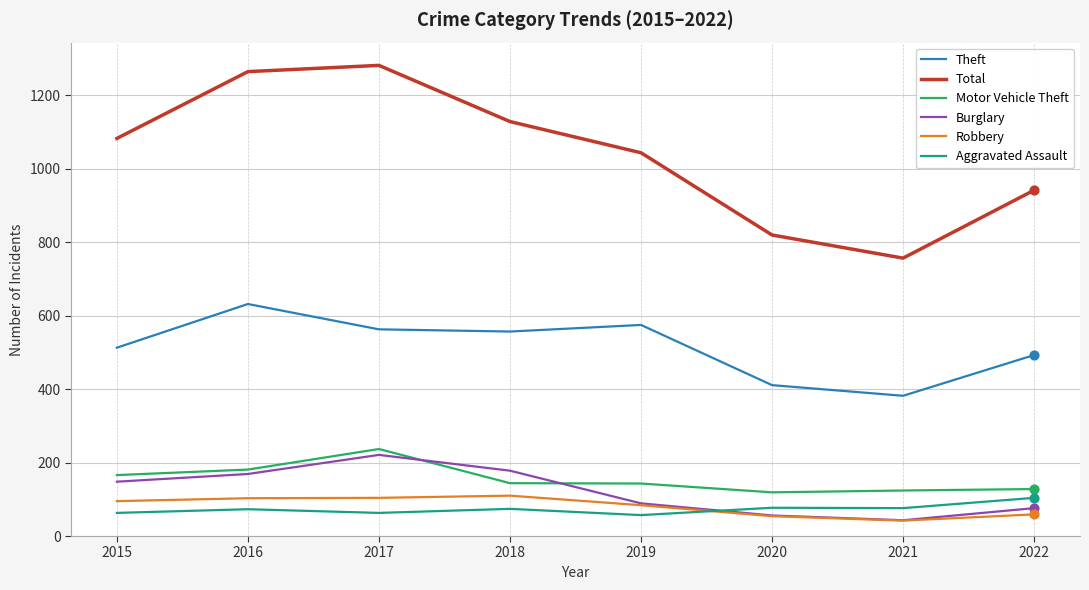

At how many categories does at least one series exceed 265?

8